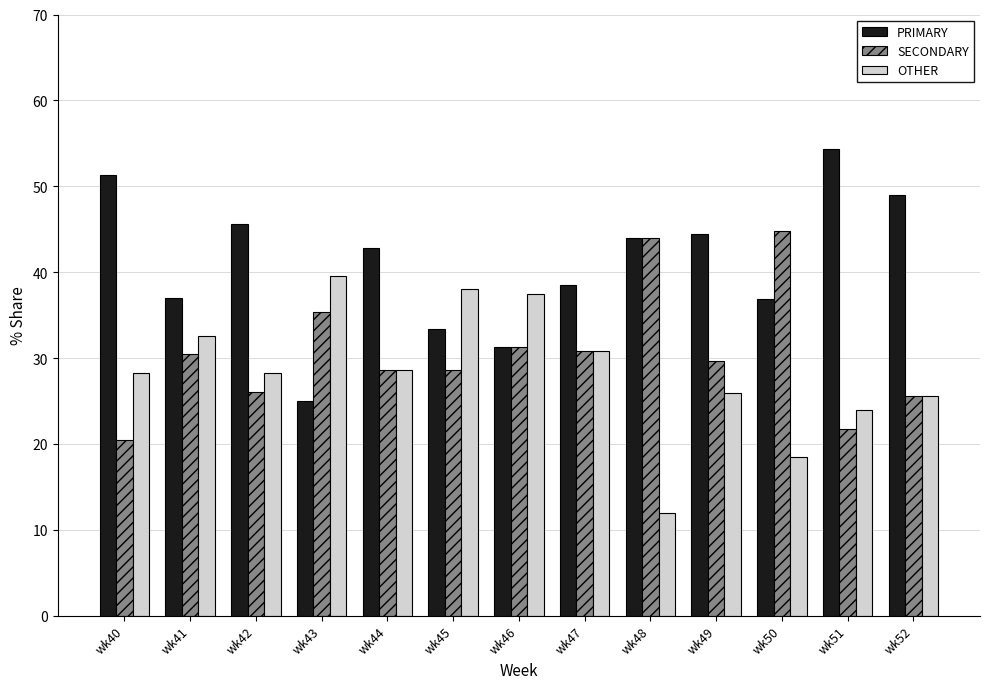

How many data points in SECONDARY are less than 29?

6